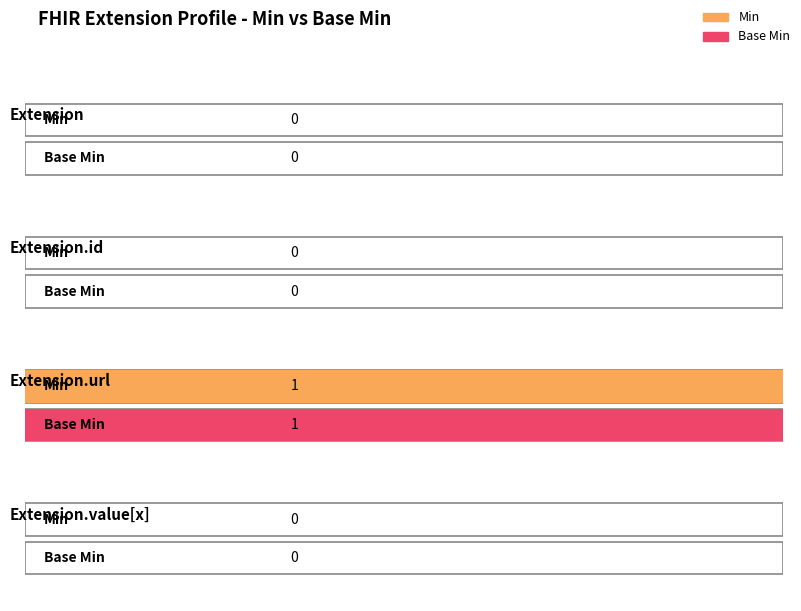

What is the total value across all series at Extension.url?

2